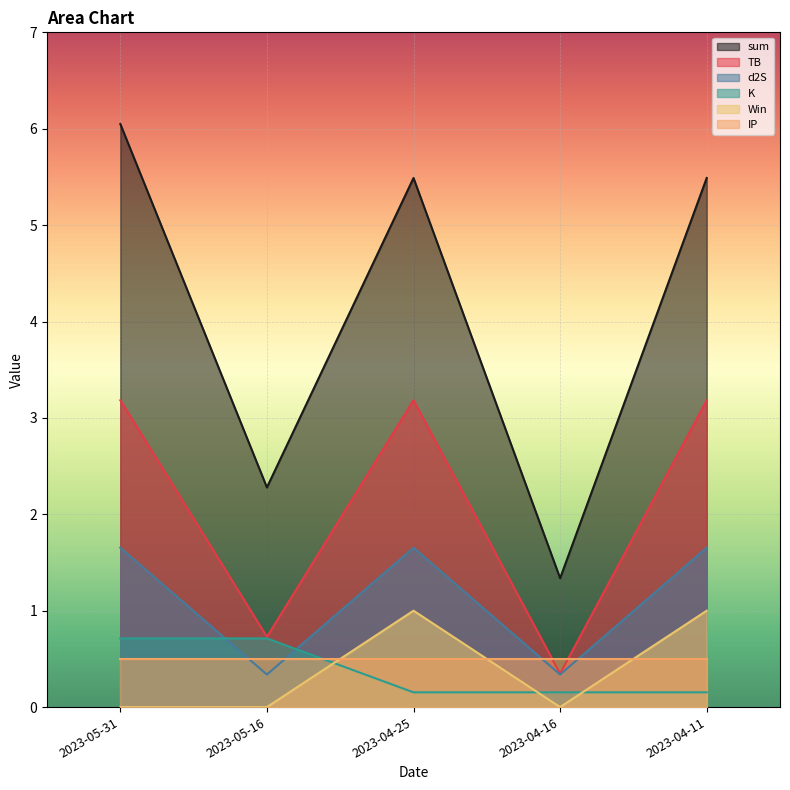

Does the chart display data point markers on the line(s)?

No